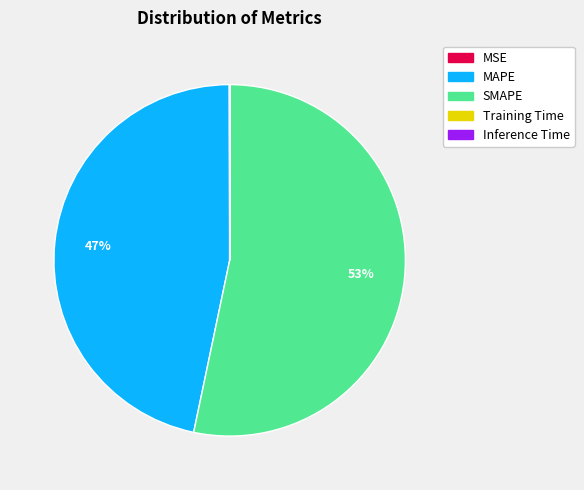

What percentage is the MAPE slice, to the nearest percent?

47%